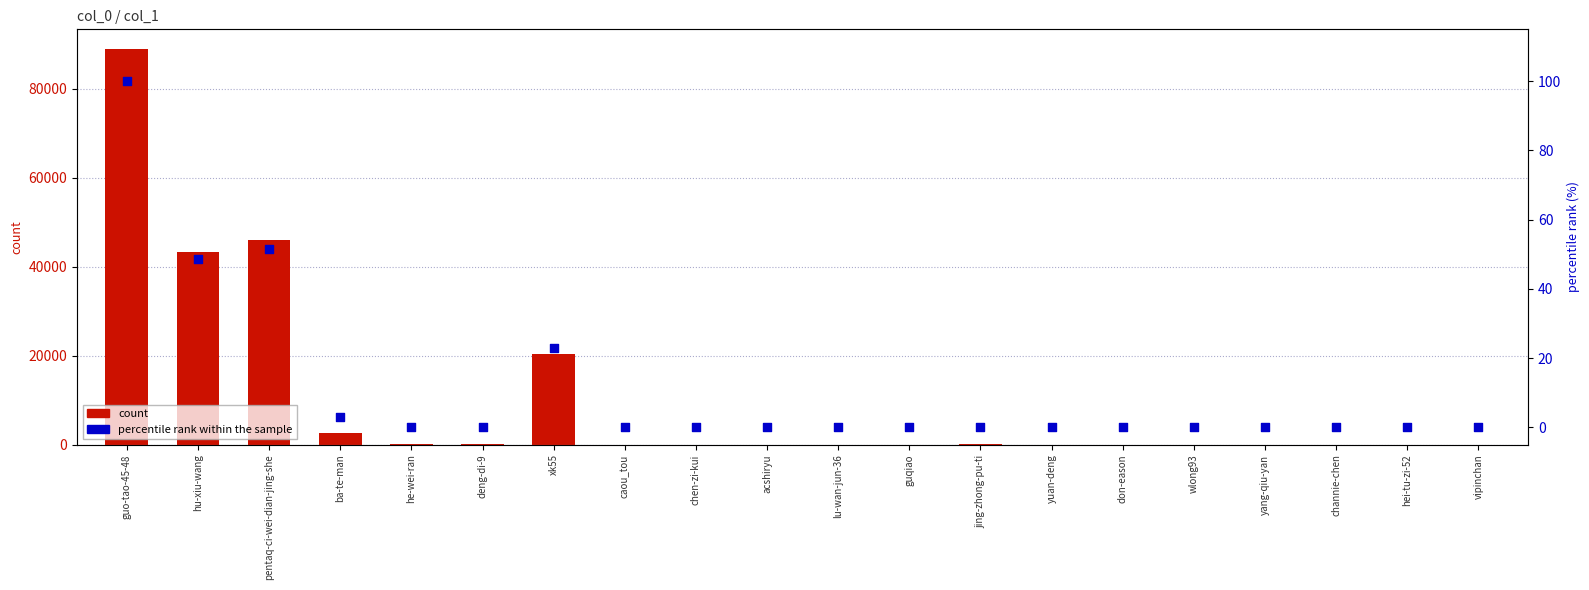

What are all the series names shown in the legend?

count, percentile rank within the sample